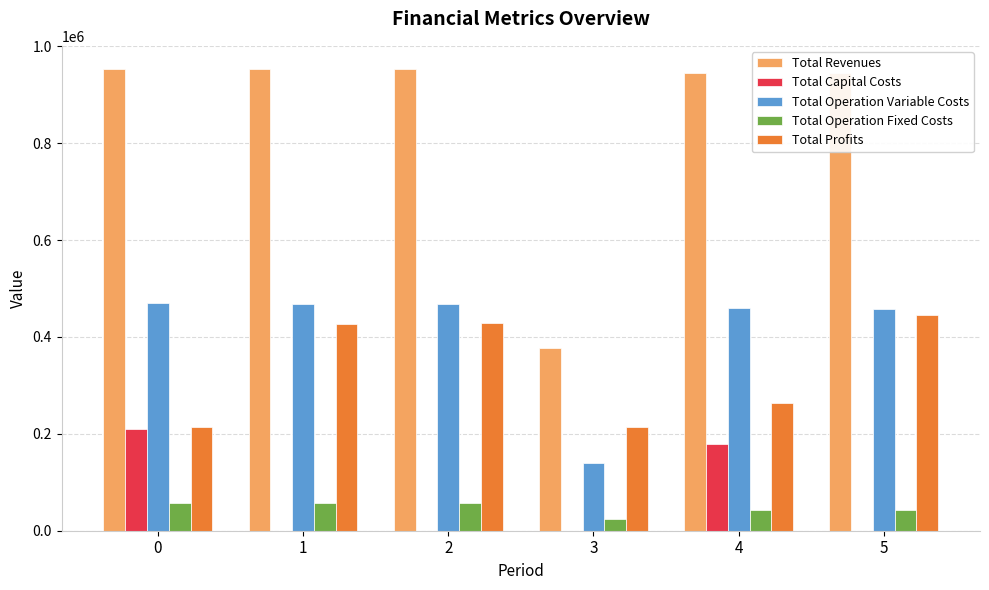

The Total Operation Variable Costs series shows 108739.3 at 0. True or false?

False